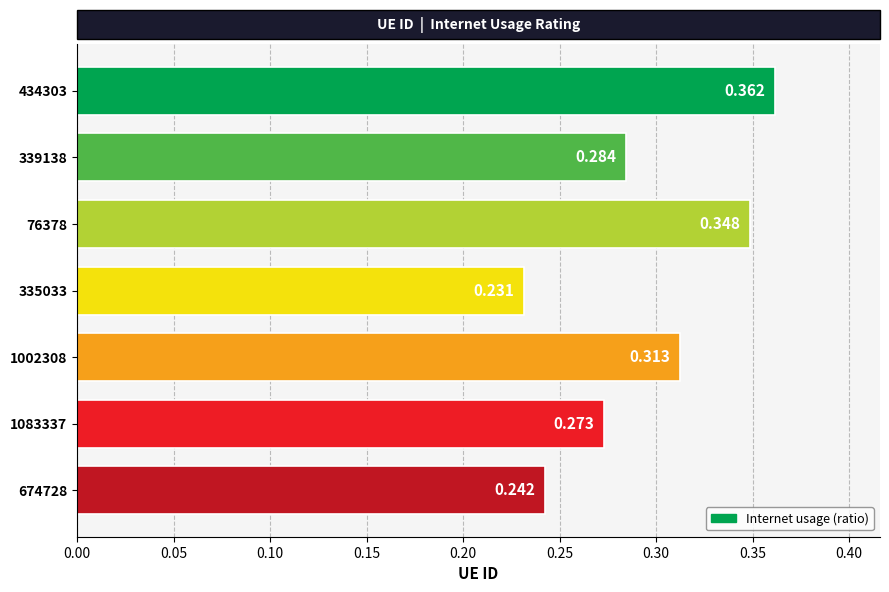

Count the values in the range 0 to 1.

7